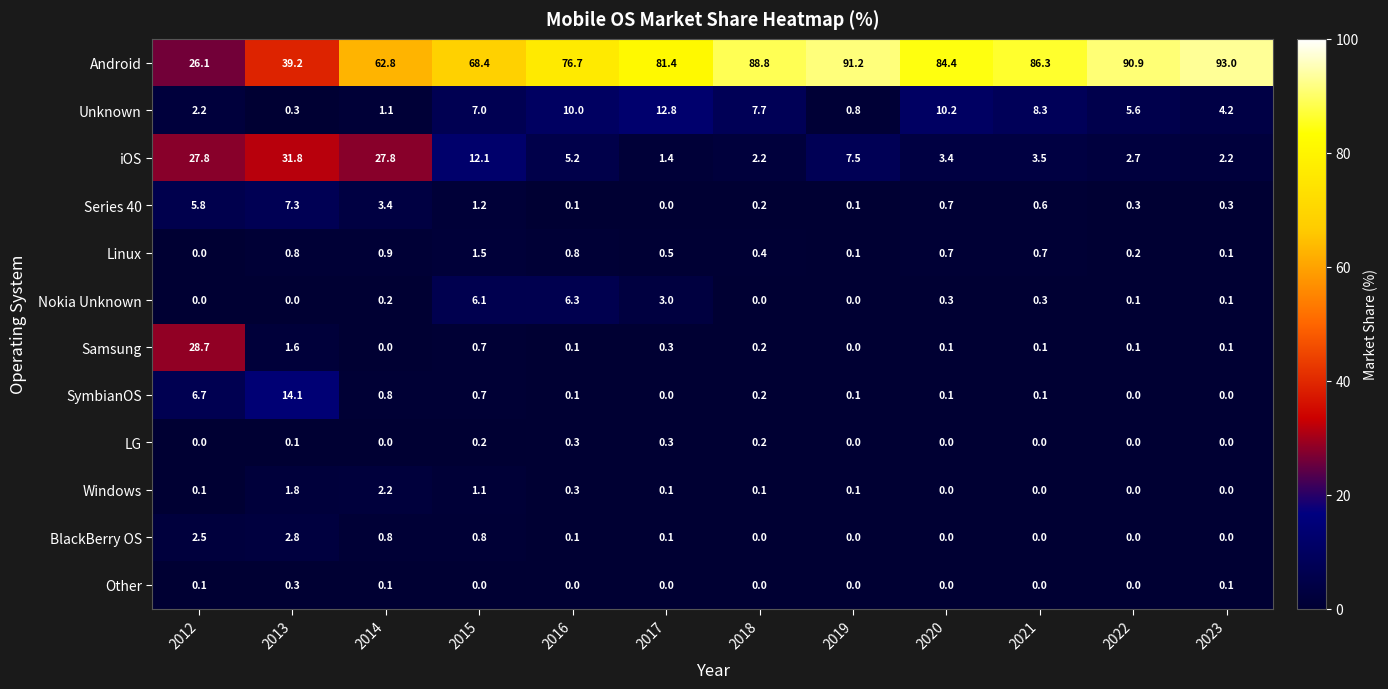

What is the total value across all series at 2012?

100.0